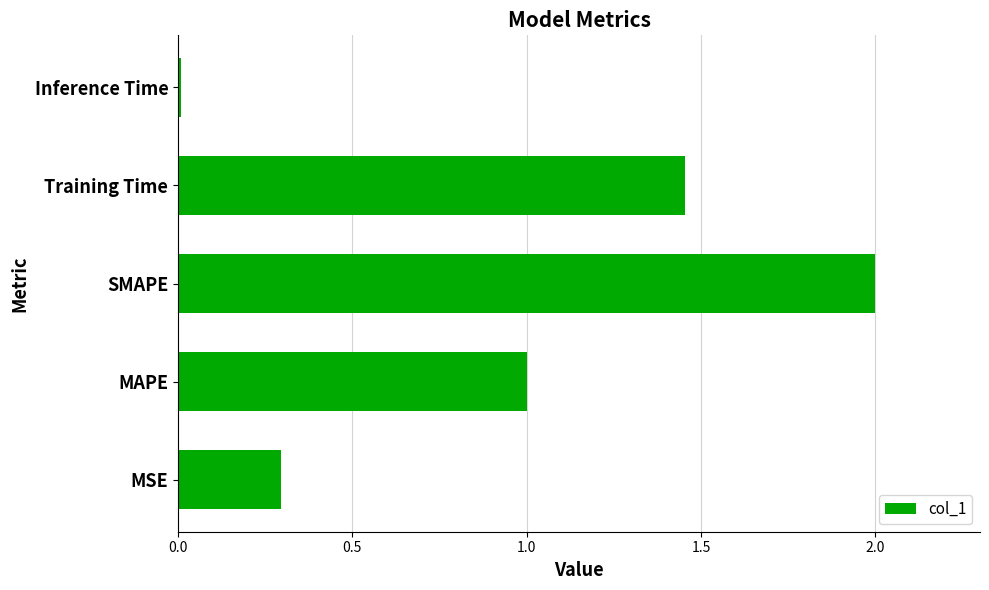

What is the sum of the values at Training Time and SMAPE?

3.5